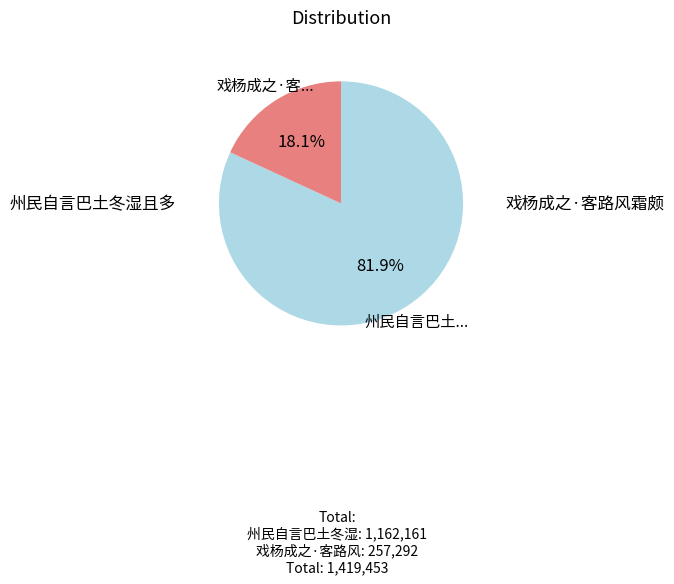

How many slices are in this pie chart?

2